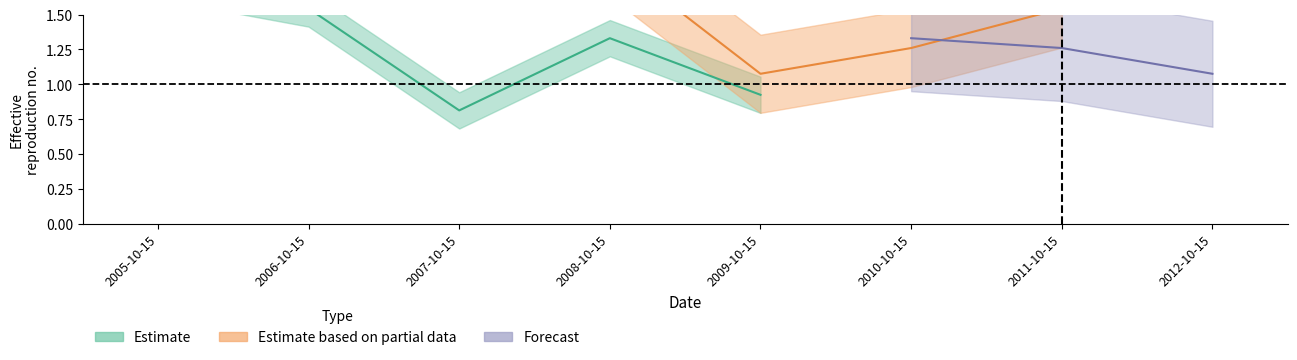

Is it true that Forecast equals 1.3 at 2011-10-15?

True